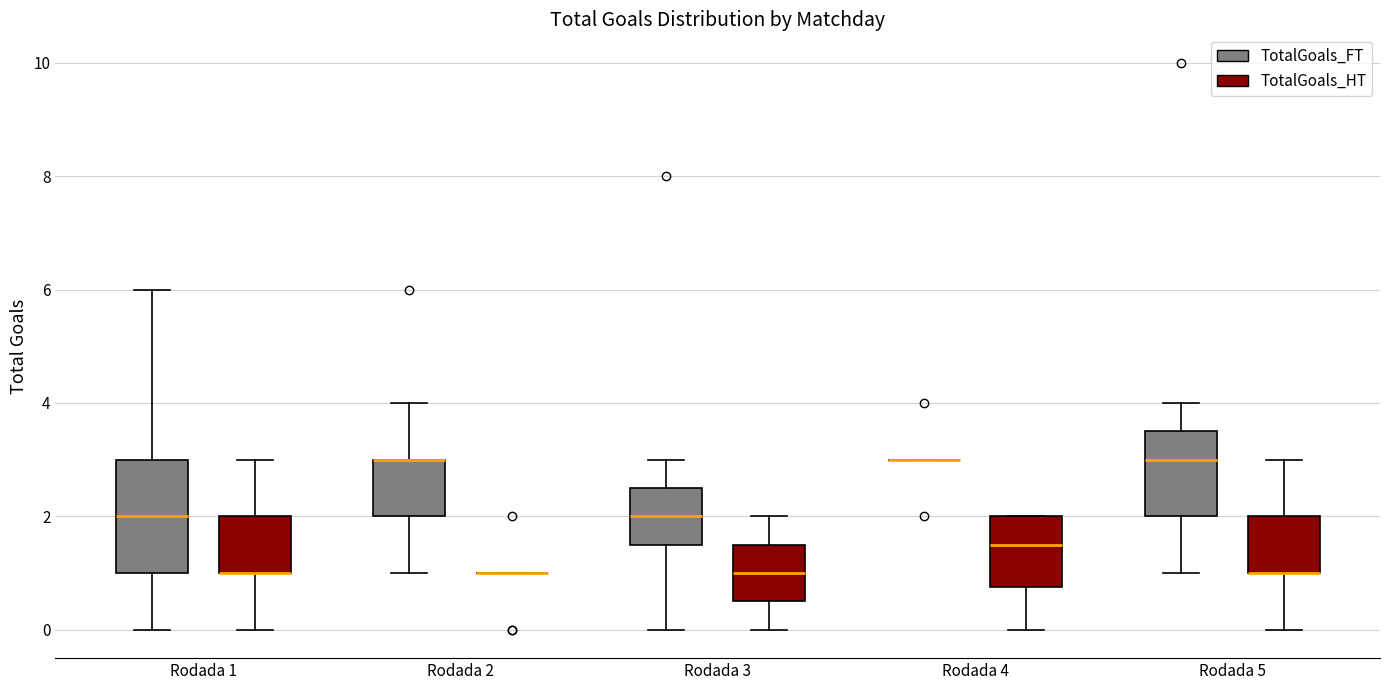

Reading left to right, read every box against the y-axis: the position of its median line, the range the box covers, and the ends of its whiskers. The values are not printed on the chart, so give them approximately, as read against the axis.

Rodada 1 (TotalGoals_FT): median 2.0, box 1.0 to 3.0, whiskers 0.0 to 6.0
Rodada 1 (TotalGoals_HT): median 1.0 (drawn on the box's lower edge), box 1.0 to 2.0, whiskers 0.0 to 3.0
Rodada 2 (TotalGoals_FT): median 3.0 (drawn on the box's upper edge), box 2.0 to 3.0, whiskers 1.0 to 4.0
Rodada 2 (TotalGoals_HT): box collapsed to a line at 1.0, whiskers 1.0 to 1.0
Rodada 3 (TotalGoals_FT): median 2.0, box 1.6 to 2.6, whiskers 0.0 to 3.0
Rodada 3 (TotalGoals_HT): median 1.0, box 0.6 to 1.6, whiskers 0.0 to 2.0
Rodada 4 (TotalGoals_FT): box collapsed to a line at 3.0, whiskers 3.0 to 3.0
Rodada 4 (TotalGoals_HT): median 1.6, box 0.8 to 2.0, whiskers 0.0 to 2.0
Rodada 5 (TotalGoals_FT): median 3.0, box 2.0 to 3.6, whiskers 1.0 to 4.0
Rodada 5 (TotalGoals_HT): median 1.0 (drawn on the box's lower edge), box 1.0 to 2.0, whiskers 0.0 to 3.0